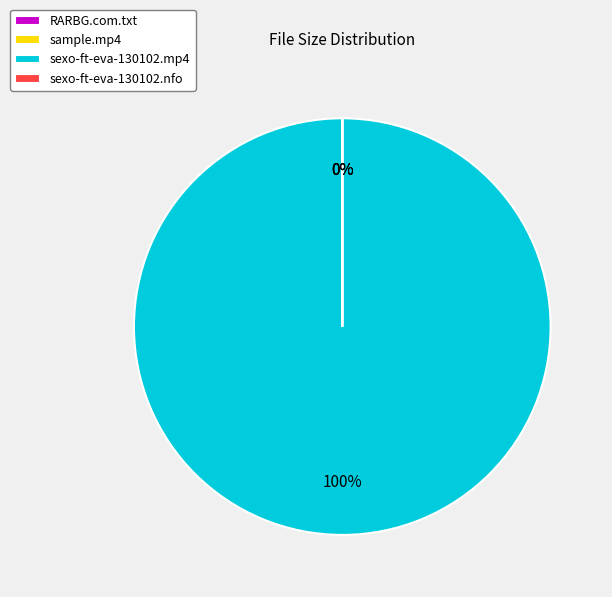

How many segments does this pie chart have?

4